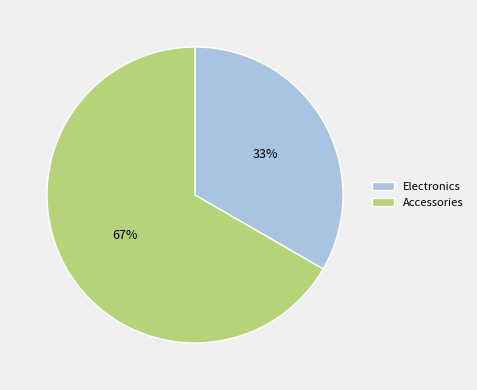

What is the largest slice in the pie chart?

Accessories